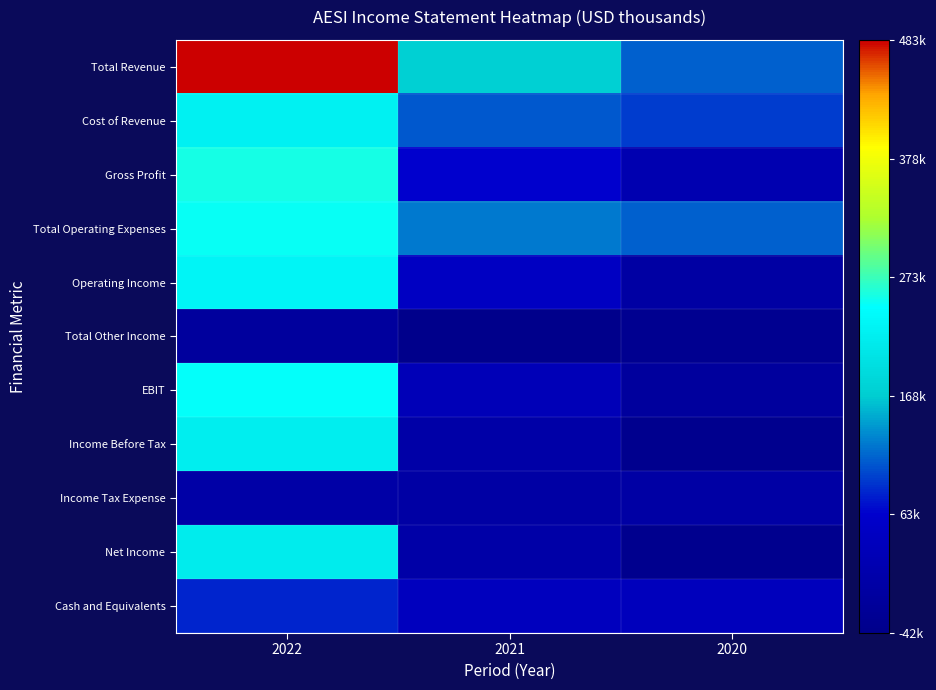

Reading left to right, list all the values displayed in this chart.

Total Revenue: 2022=482700	2021=172400	2020=111800
Cost of Revenue: 2022=226400	2021=108300	2020=94000
Gross Profit: 2022=256300	2021=64100	2020=17800
Total Operating Expenses: 2022=250700	2021=125400	2020=113000
Operating Income: 2022=232000	2021=47000	2020=-1200
Total Other Income: 2022=-13100	2021=-41900	2020=-32800
EBIT: 2022=247500	2021=29700	2020=-12500
Income Before Tax: 2022=218900	2021=5100	2020=-34100
Income Tax Expense: 2022=1900	2021=800	2020=400
Net Income: 2022=217000	2021=4300	2020=-34400
Cash and Equivalents: 2022=82000	2021=40400	2020=36100